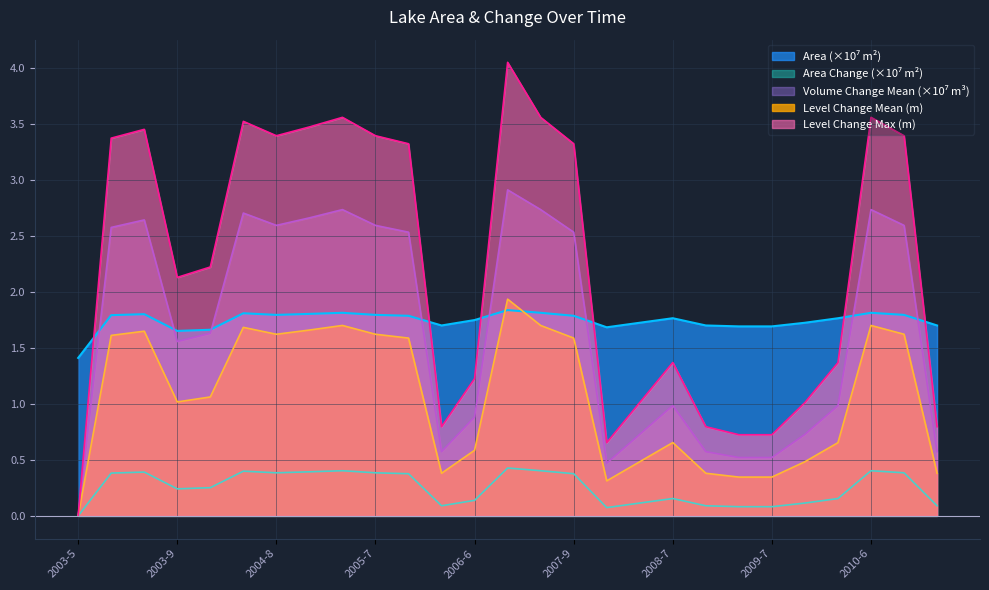

Which series has the largest total across all categories?

Level Change Max (m)